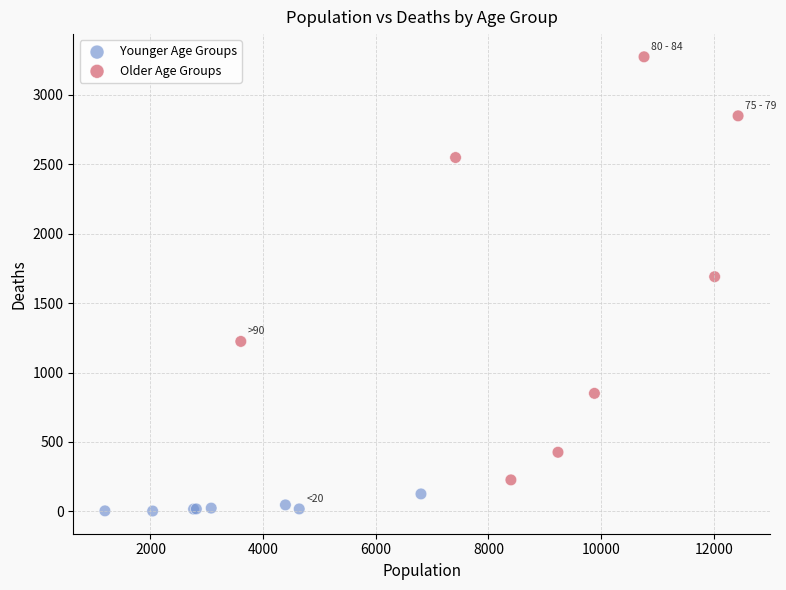

Which series reaches the minimum Y coordinate?

Younger Age Groups